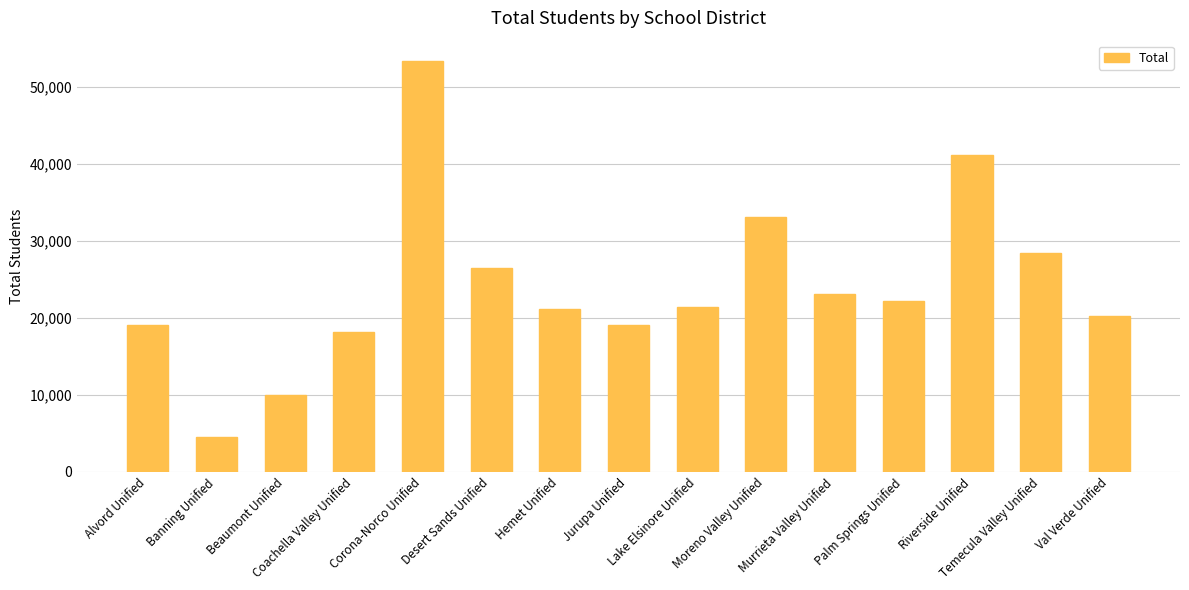

What is the difference between the maximum and minimum values?

48768